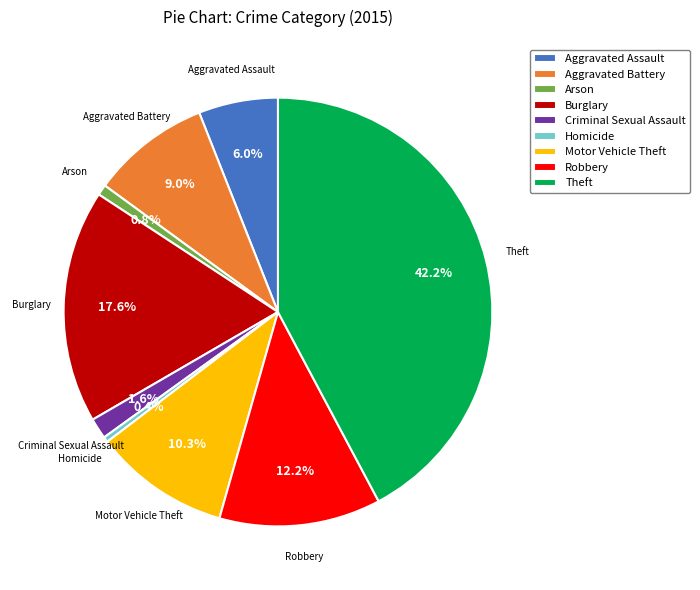

Does Theft represent more than half of the total?

No